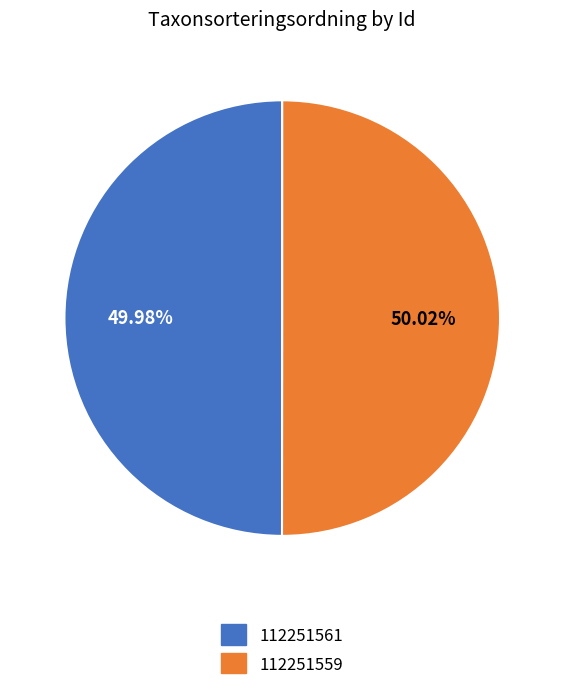

Combined, what portion of the pie is 112251561 and 112251559?

100.0%